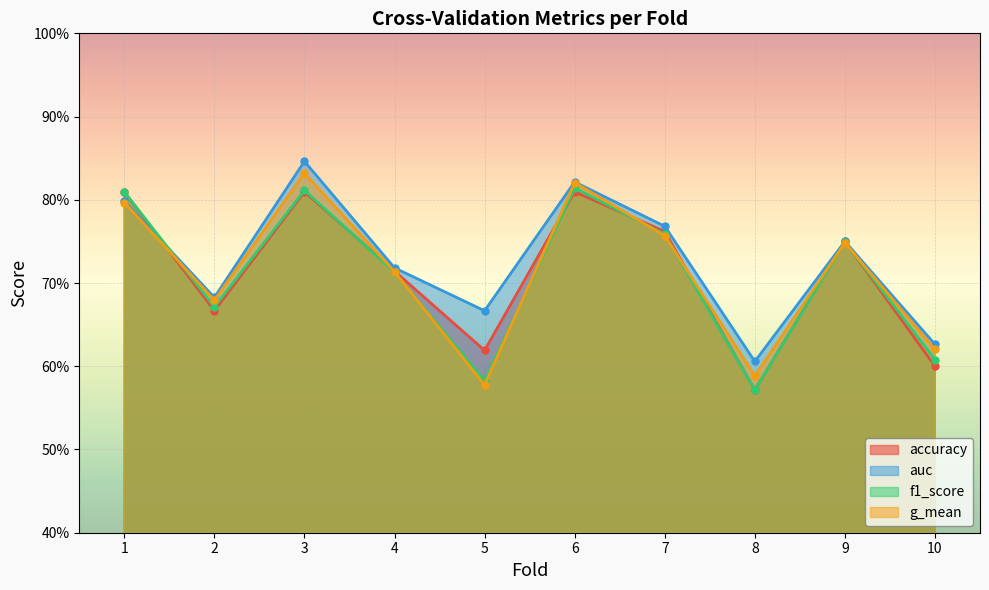

At which category is the sum across all series the highest?

3